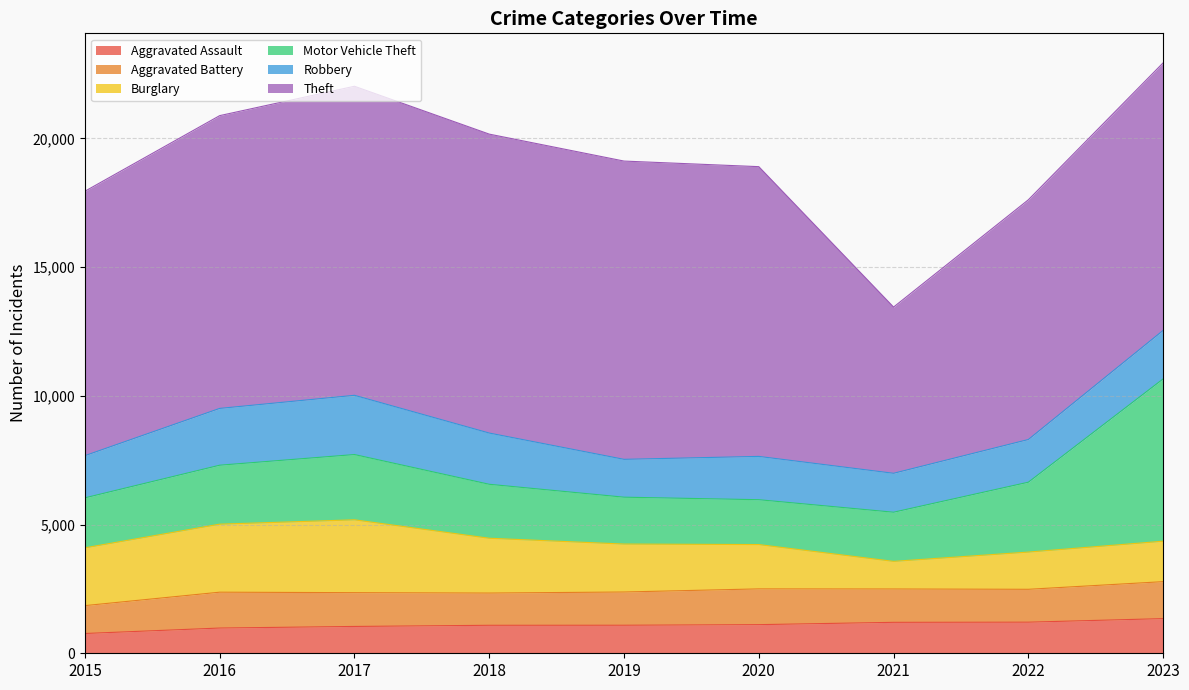

True or false: Motor Vehicle Theft and Robbery cross at least once.

False